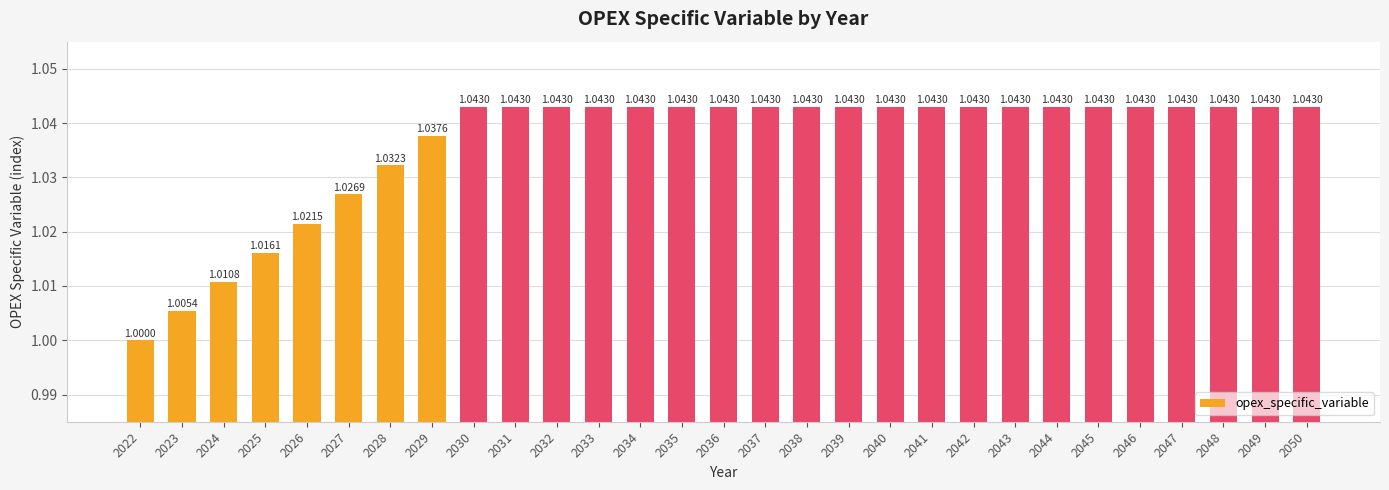

Reading left to right, extract all data points from this chart.

2022=1.0	2023=1.0	2024=1.0	2025=1.0	2026=1.0	2027=1.0	2028=1.0	2029=1.0	2030=1.0	2031=1.0	2032=1.0	2033=1.0	2034=1.0	2035=1.0	2036=1.0	2037=1.0	2038=1.0	2039=1.0	2040=1.0	2041=1.0	2042=1.0	2043=1.0	2044=1.0	2045=1.0	2046=1.0	2047=1.0	2048=1.0	2049=1.0	2050=1.0